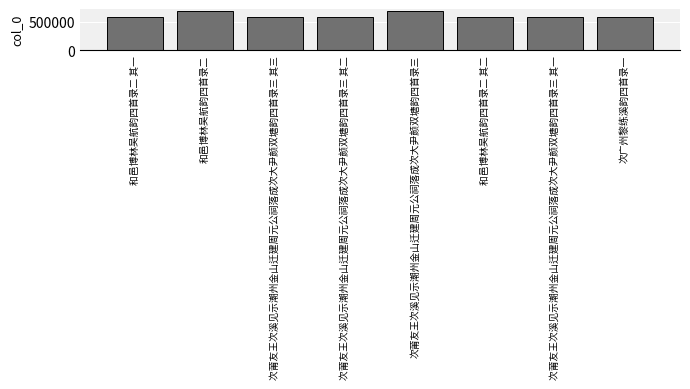

What is the maximum value shown in the chart?

689964